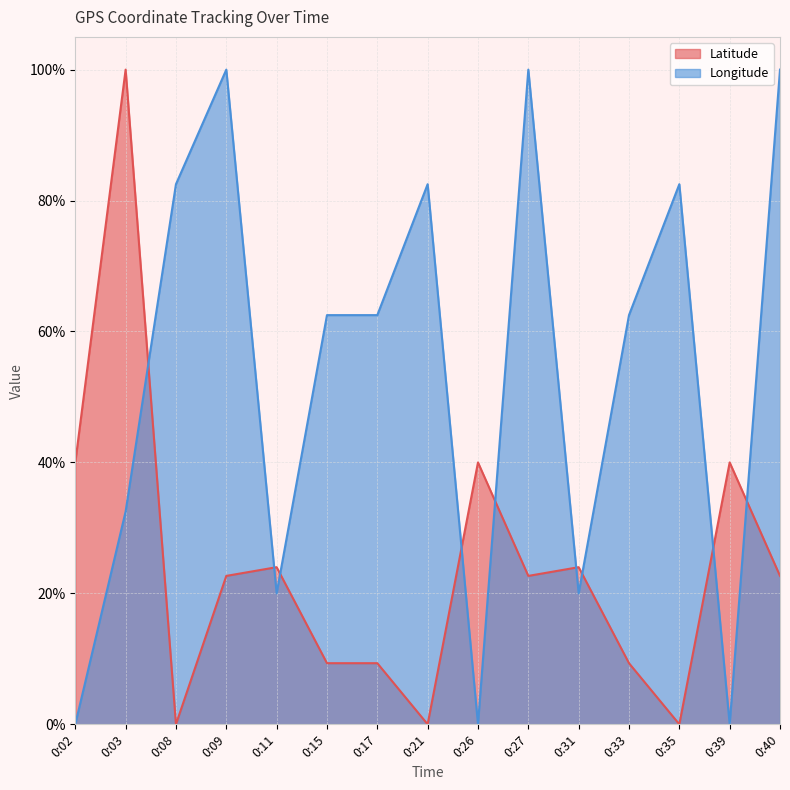

List the series in order of their peak value, lowest first.

Latitude, Longitude